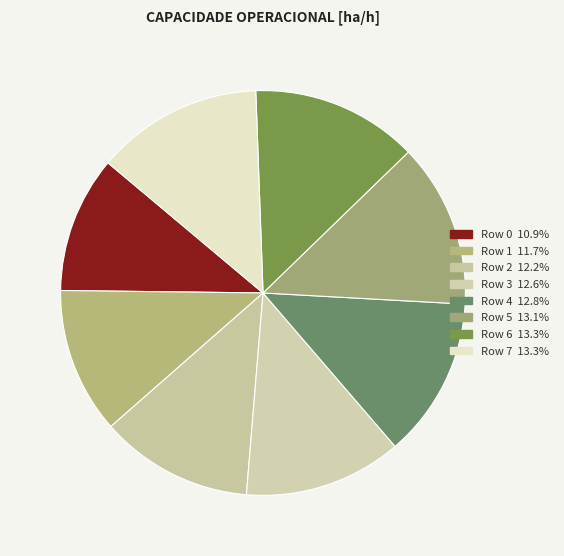

Count the number of slices in the pie.

8